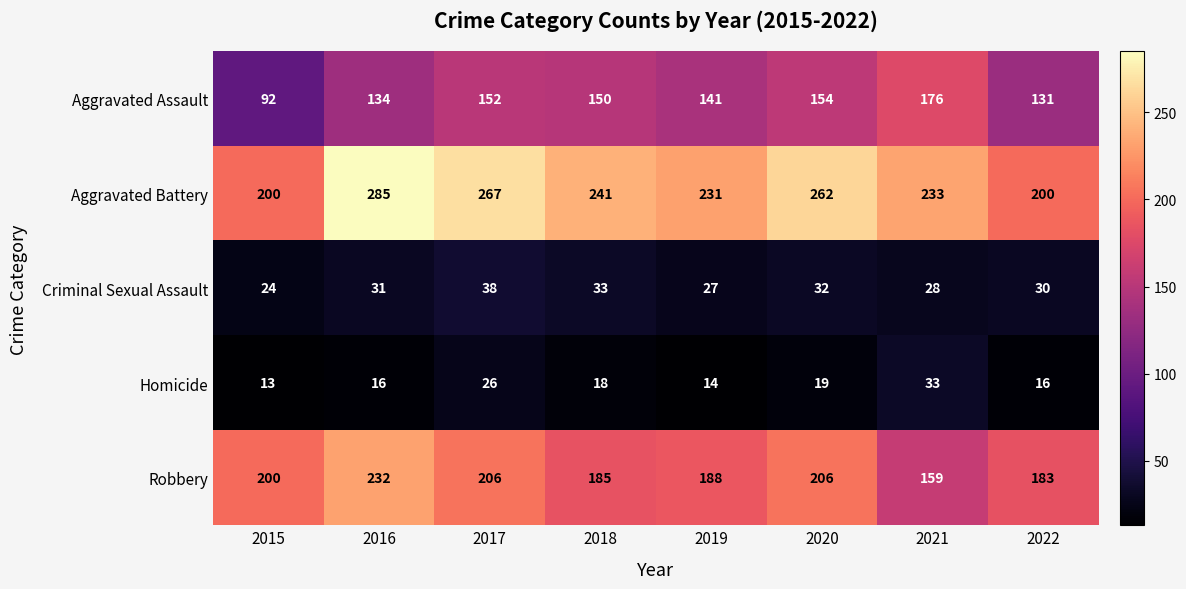

What is the difference between the Aggravated Assault values at 2020 and 2015?

62